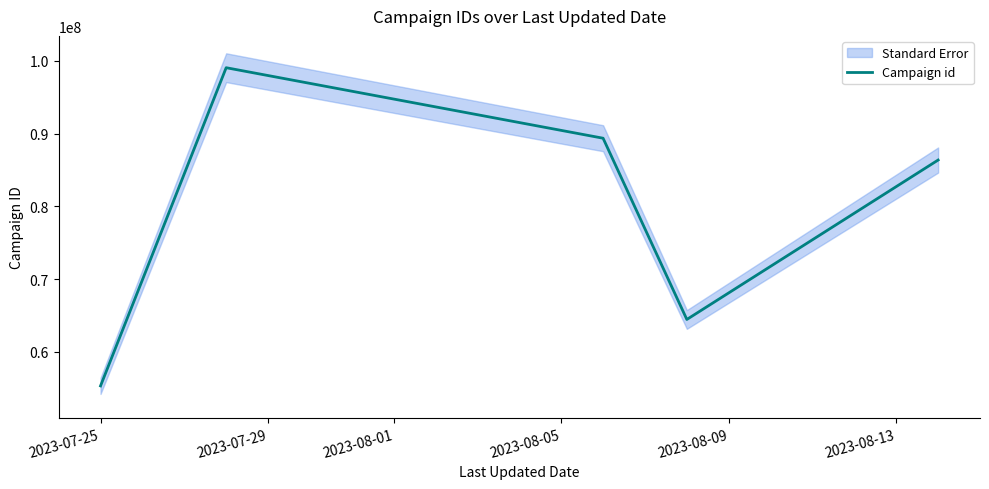

Does the chart display data point markers on the line(s)?

No